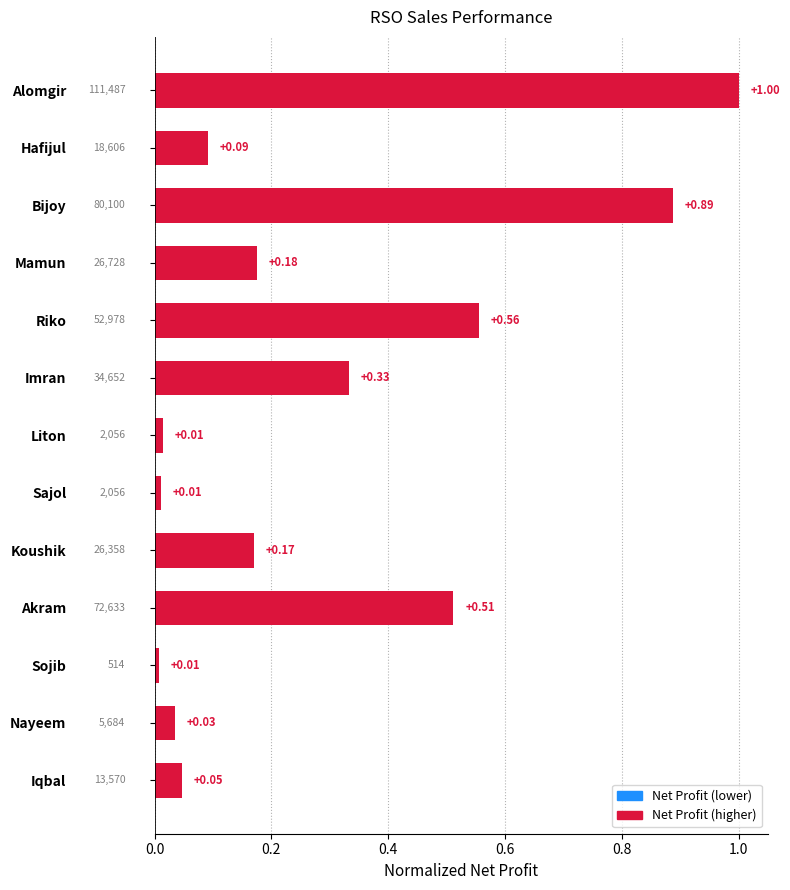

What is the sum of the values at Liton and Alomgir?

1.0